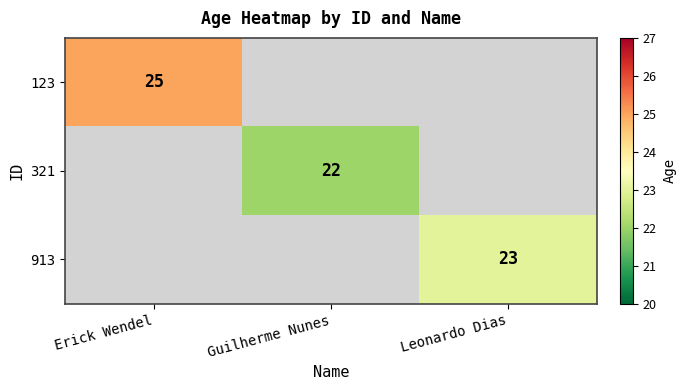

The value of 321 at Guilherme Nunes is 22. True or false?

True